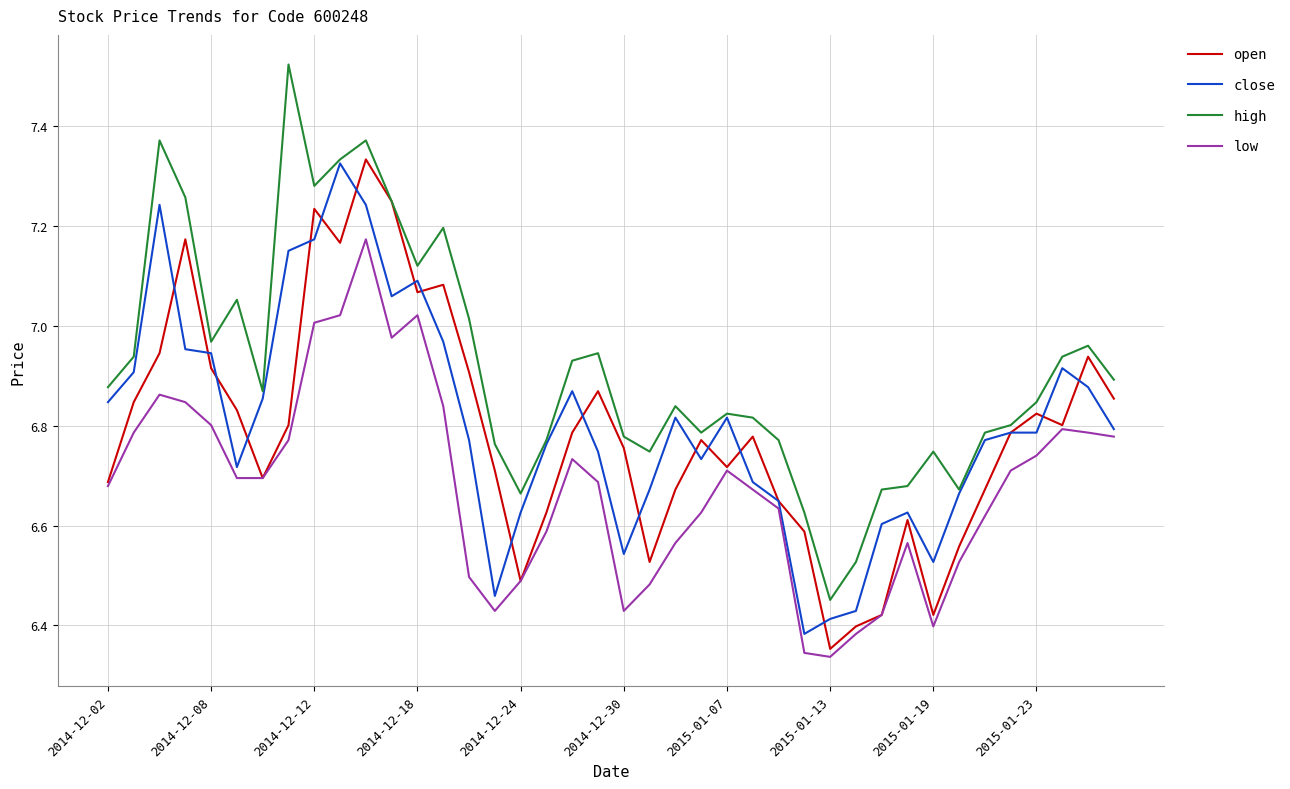

Which series has the largest total across all categories?

high